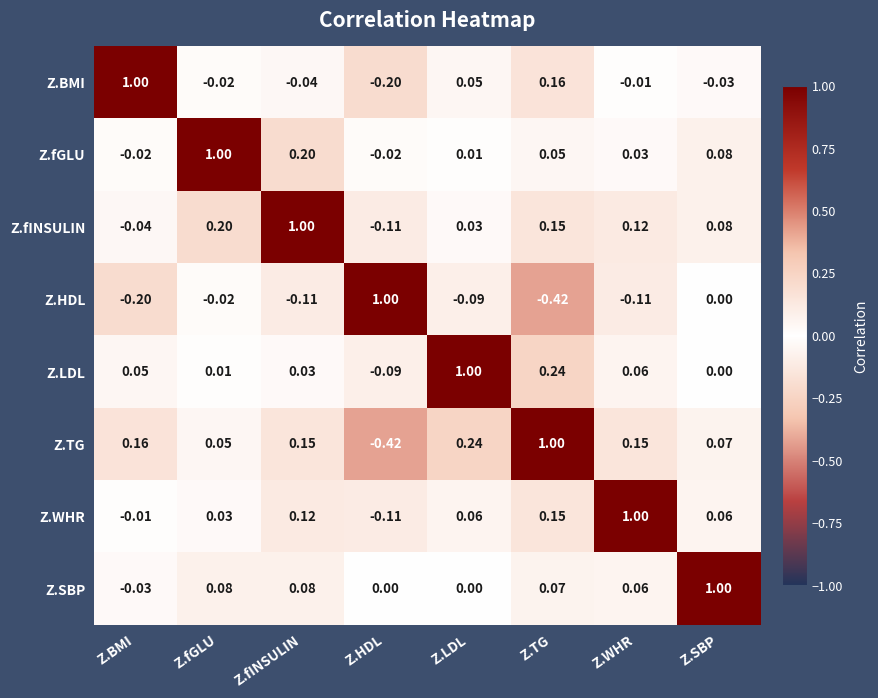

Where is Z.fGLU nearest to the value 0?

Z.LDL